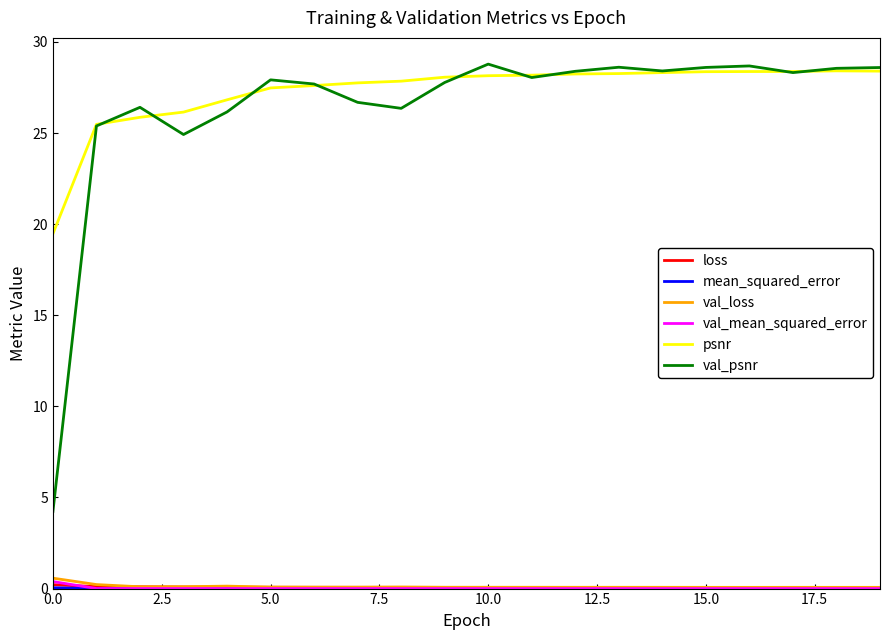

Which series has the widest spread of values?

val_psnr